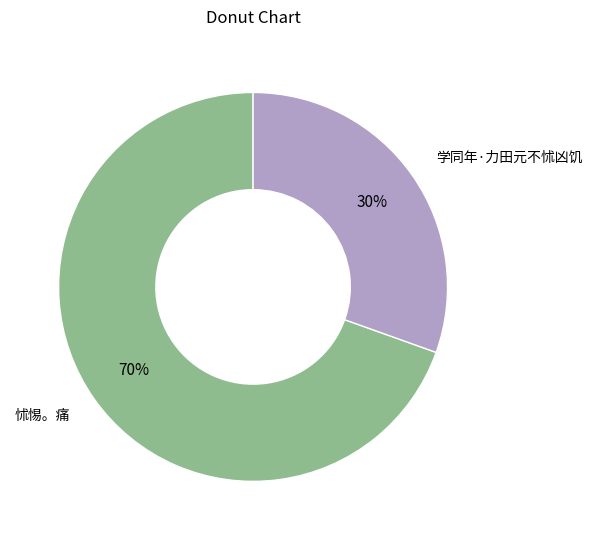

Combined, do 学同年·力田元不怵凶饥 and 怵惕。痛 account for over 50%?

Yes